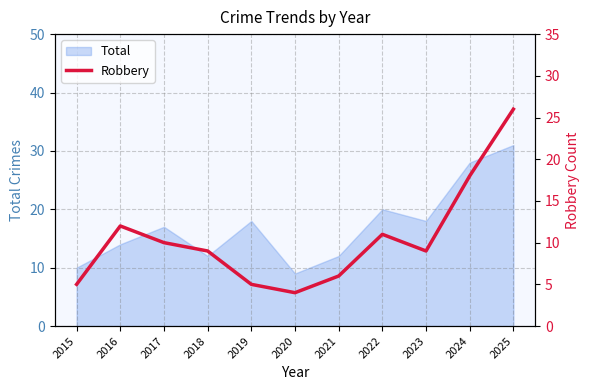

Does the chart display data point markers on the line(s)?

No